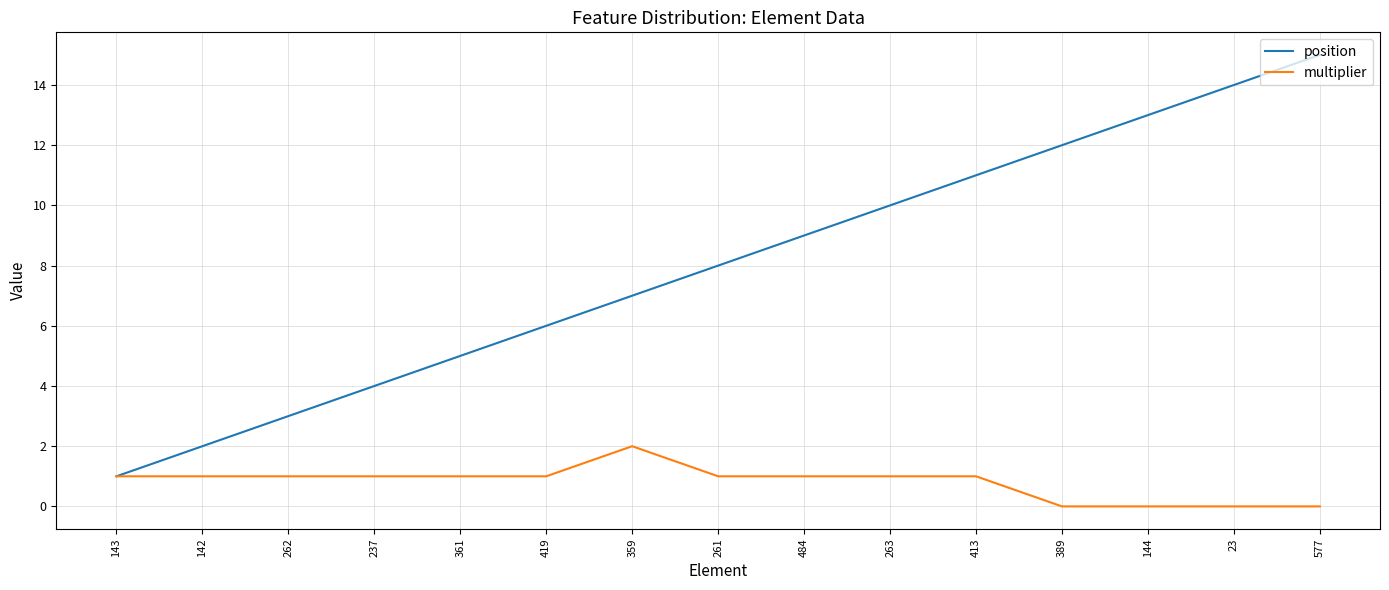

At which label does position reach its minimum?

143